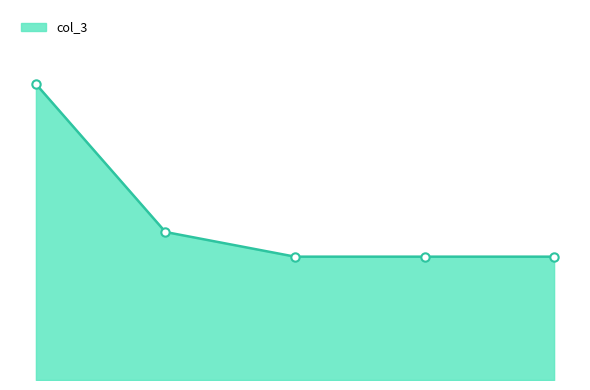

Reading left to right, list all the values displayed in this chart.

4=12	5=6	6=5	7=5	8=5